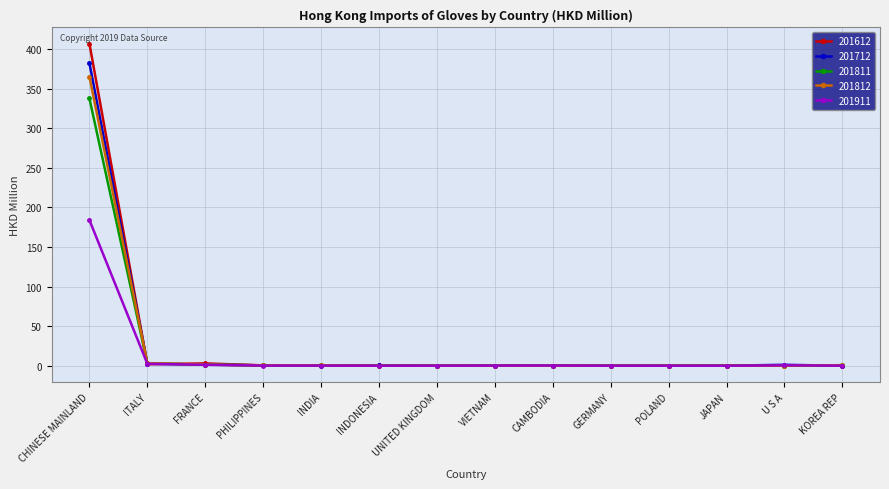

After their last crossing, which series has the higher values: 201812 or 201612?

201812